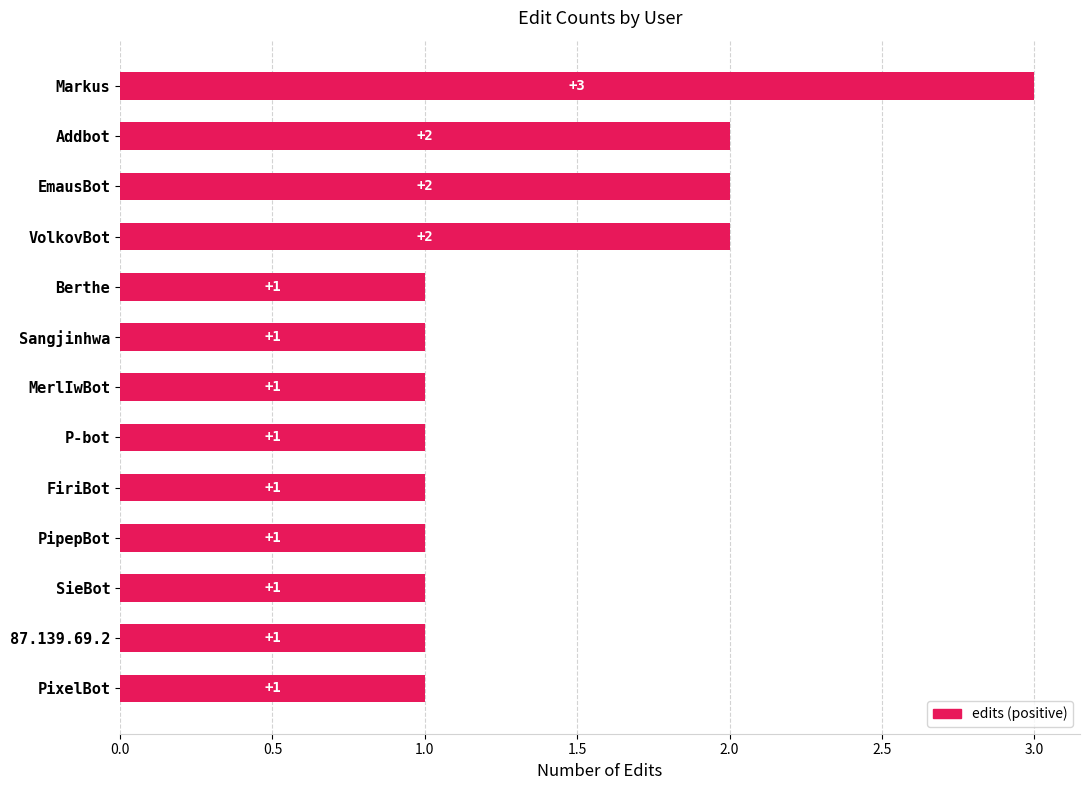

Between Addbot and FiriBot, which is larger?

Addbot